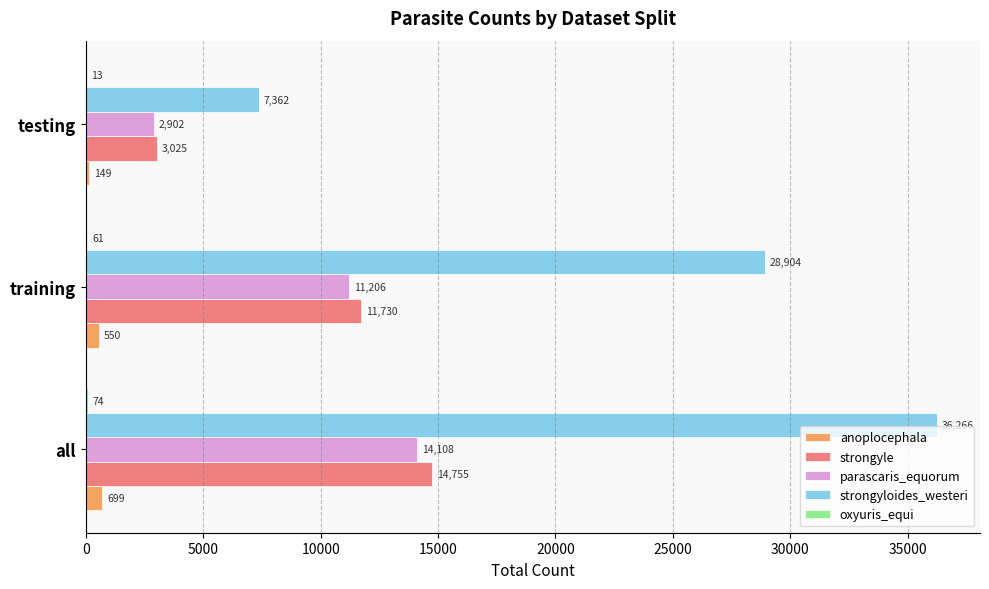

Which label corresponds to the largest value in the chart?

all